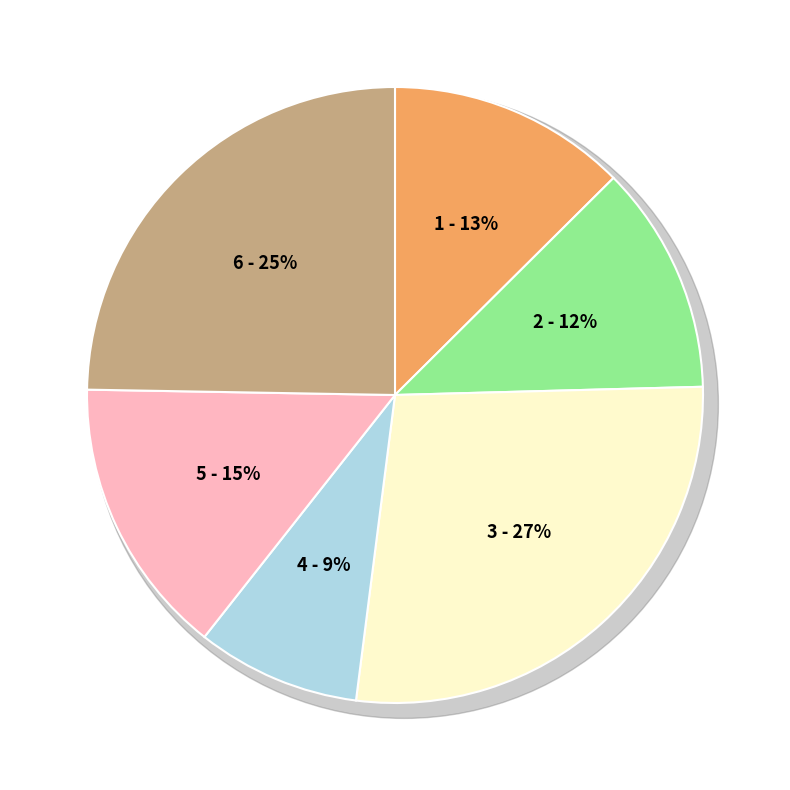

What percentage is the HD8_CD3 slice, to the nearest percent?

25%